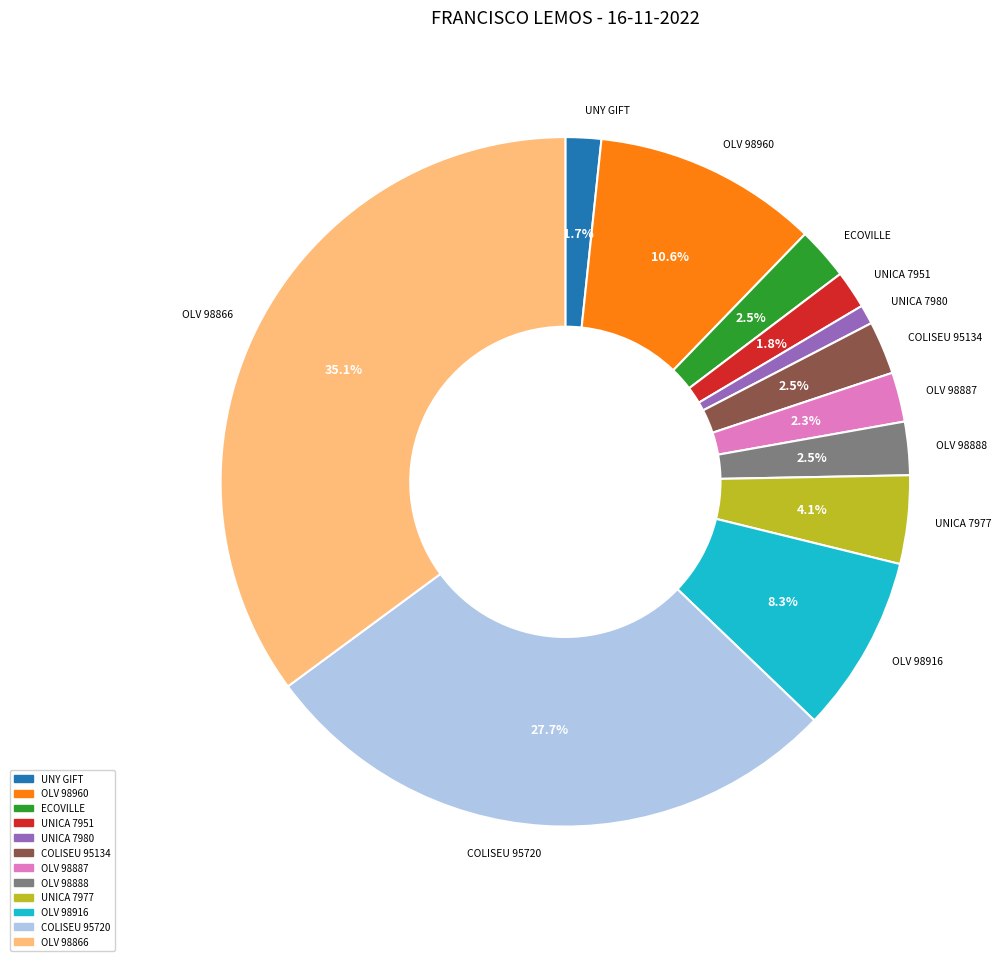

Is there any slice that represents more than half of the pie?

No